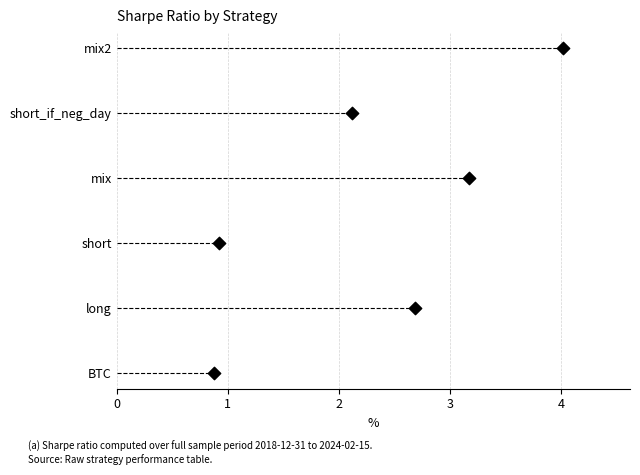

Which has a higher value, 0 or 3?

3